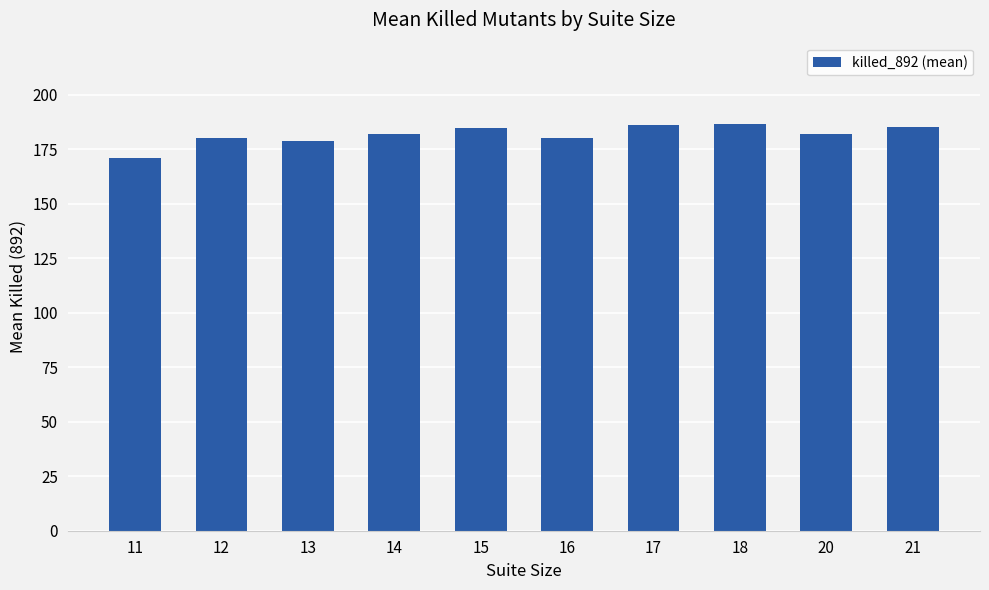

Which category has the lowest value across all series?

11